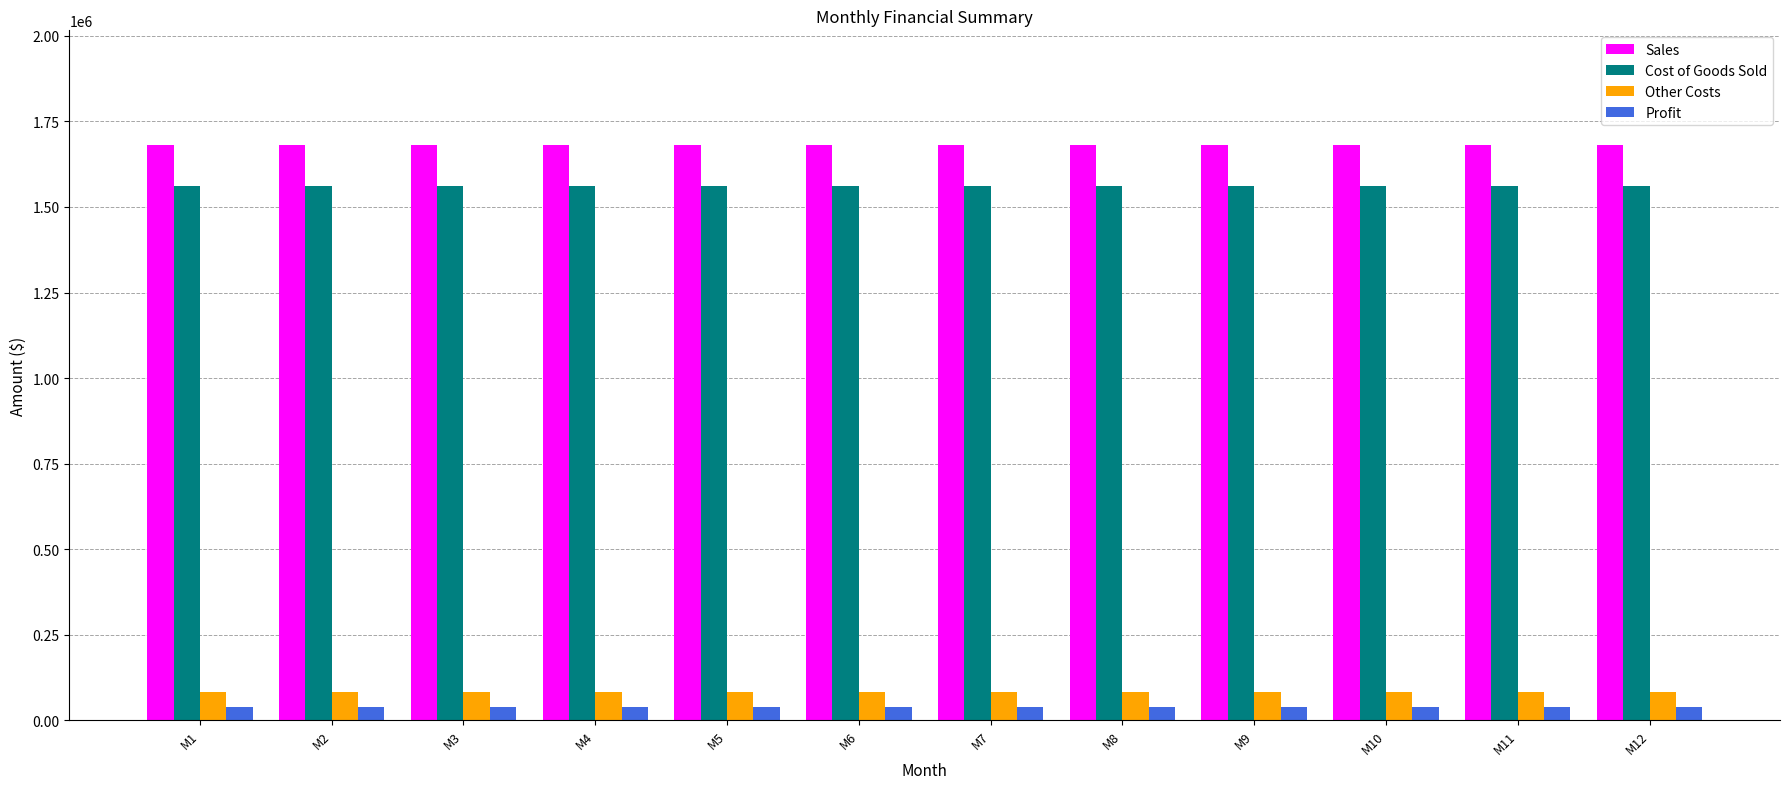

Count the number of categories in the chart.

12